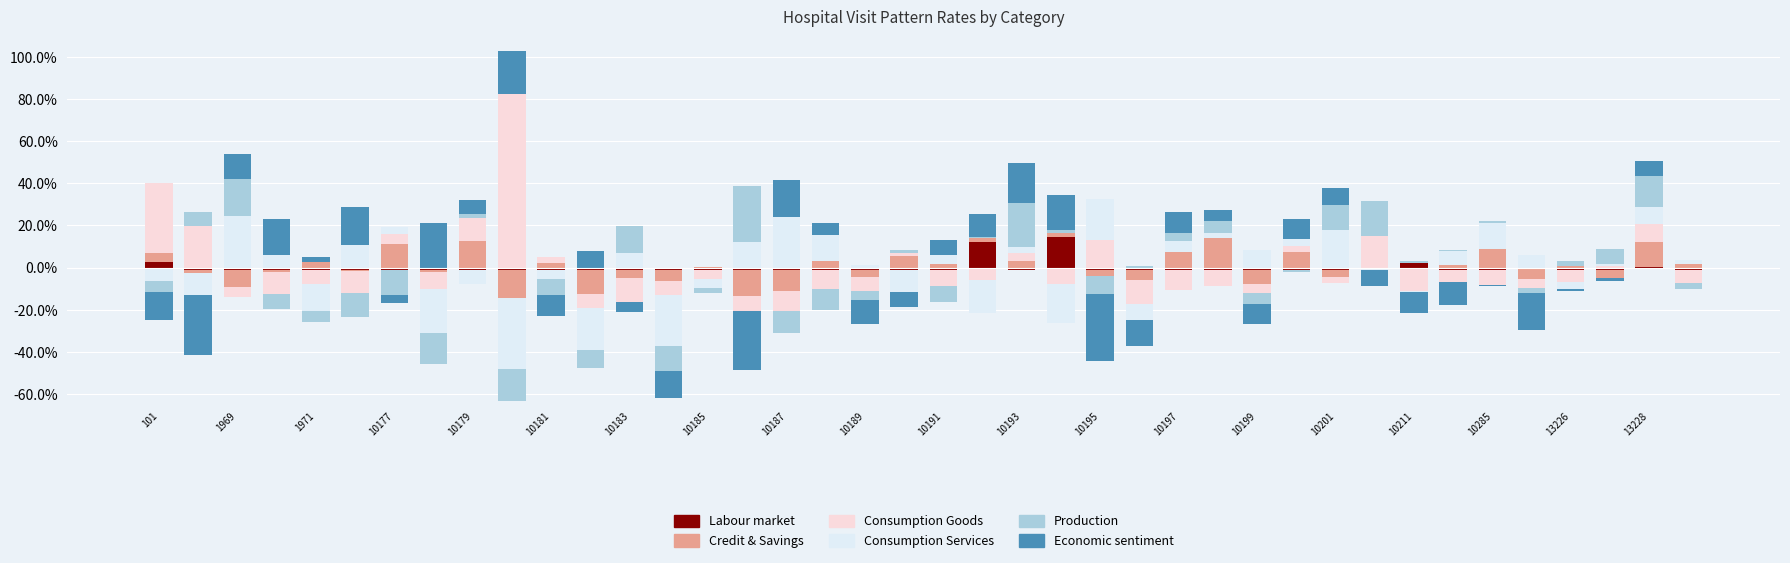

How many distinct data groups are displayed?

6